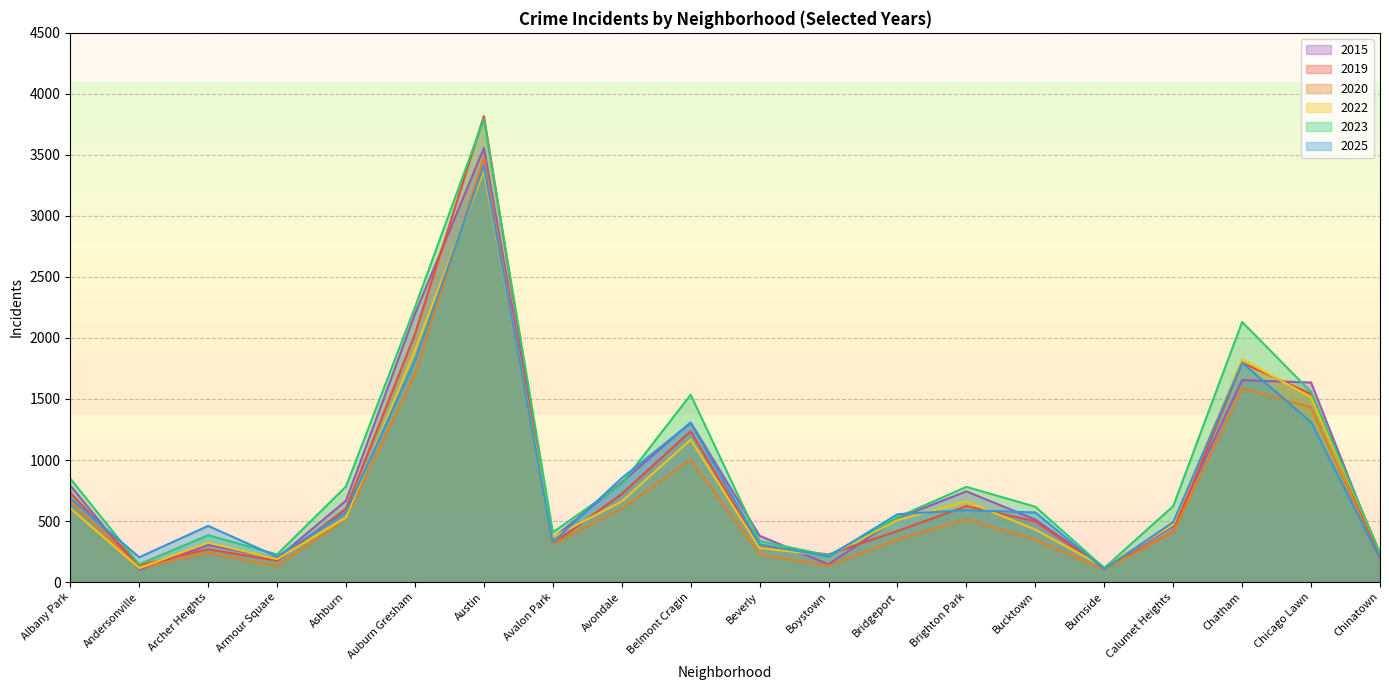

What is the label of the 18th point from the right?

Archer Heights